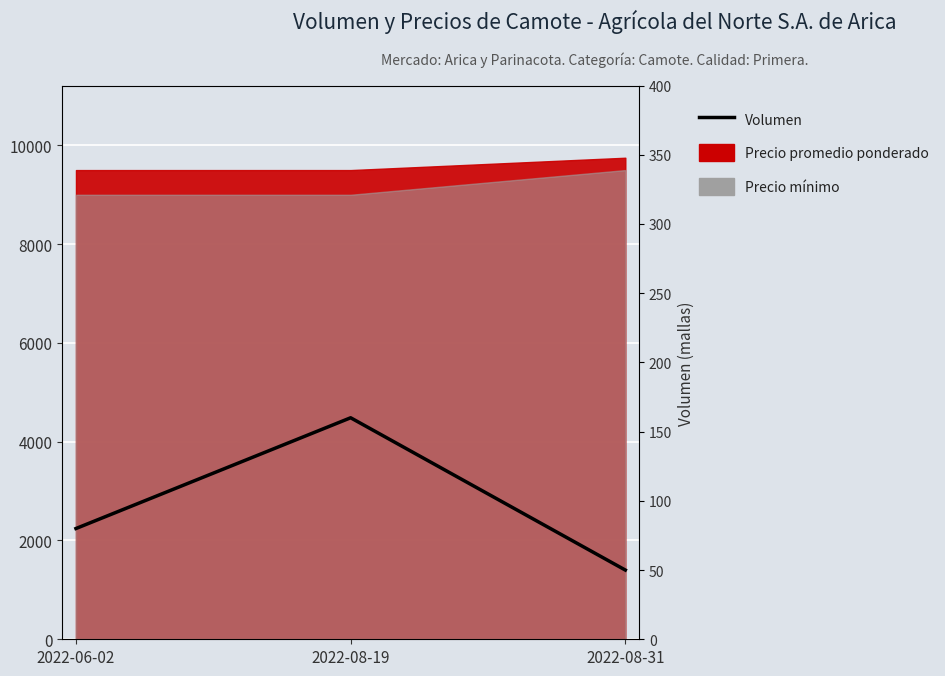

What position from the left is 2022-08-19?

2